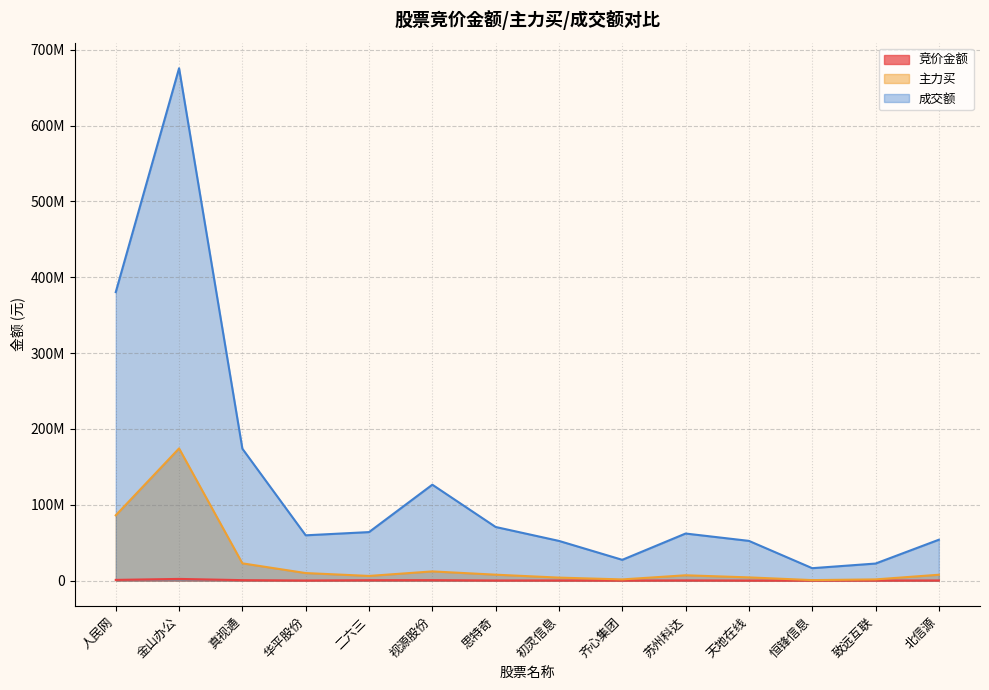

How many values in the 竞价金额 series exceed 162792?

6